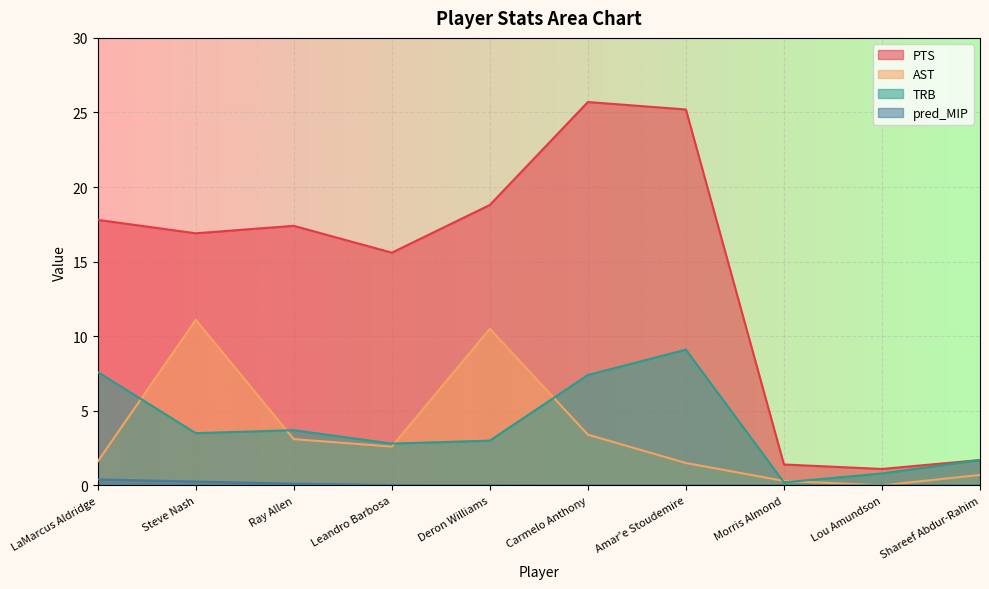

What is the label of the 6th point from the right?

Deron Williams